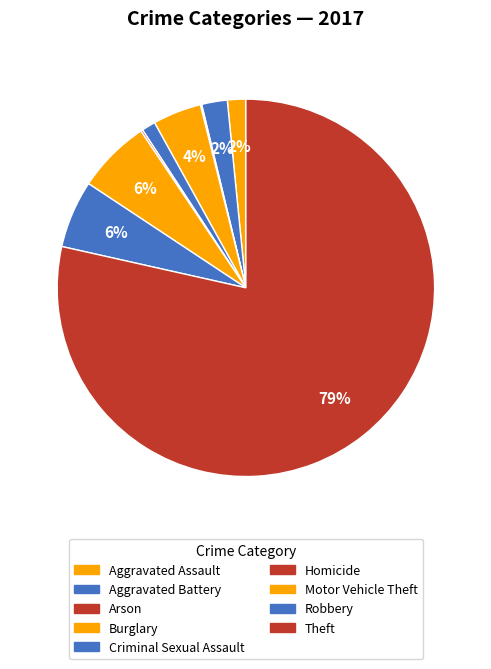

Is it true that Criminal Sexual Assault is 1% of the pie?

True